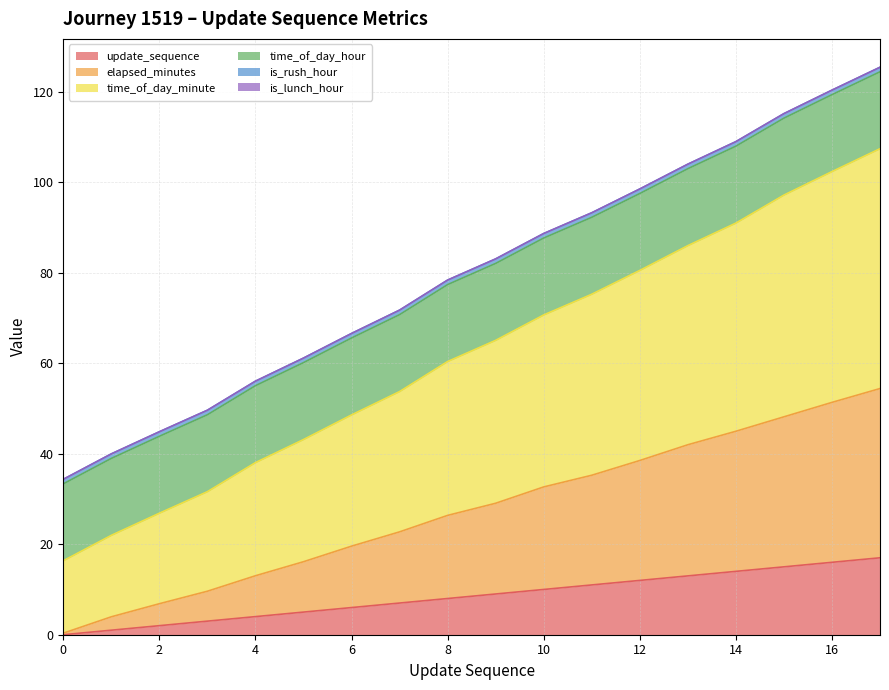

True or false: time_of_day_minute has more than 0 interior local peaks.

False